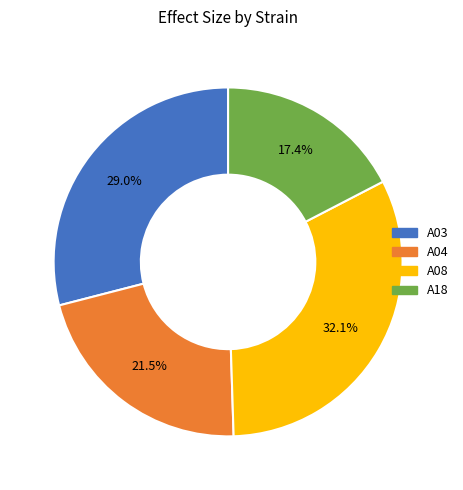

What percentage is NOT represented by A08?

67.9%